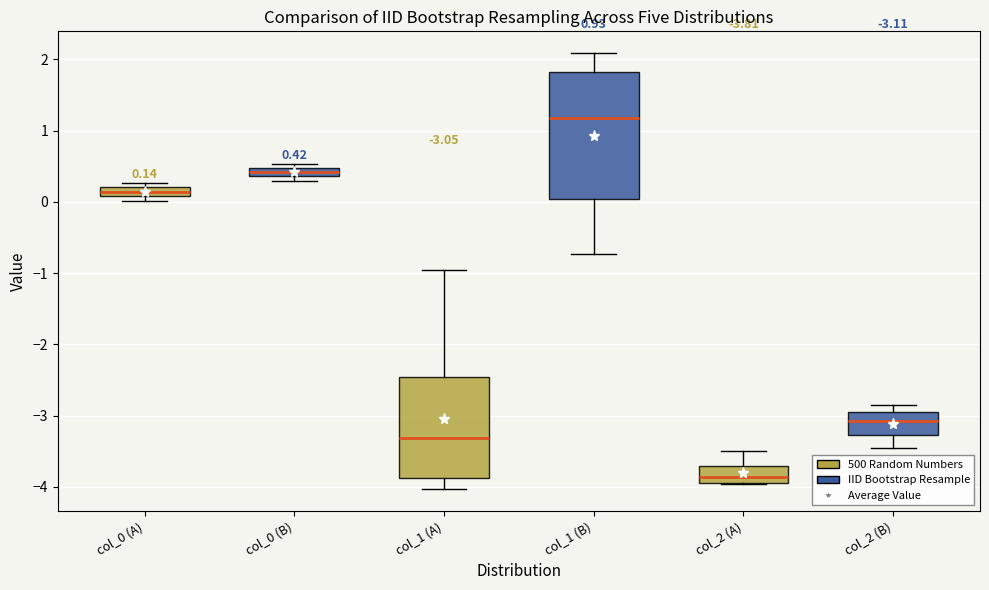

Comparing the boxes themselves (not the whiskers), which one is the tallest?

col_1 (B)